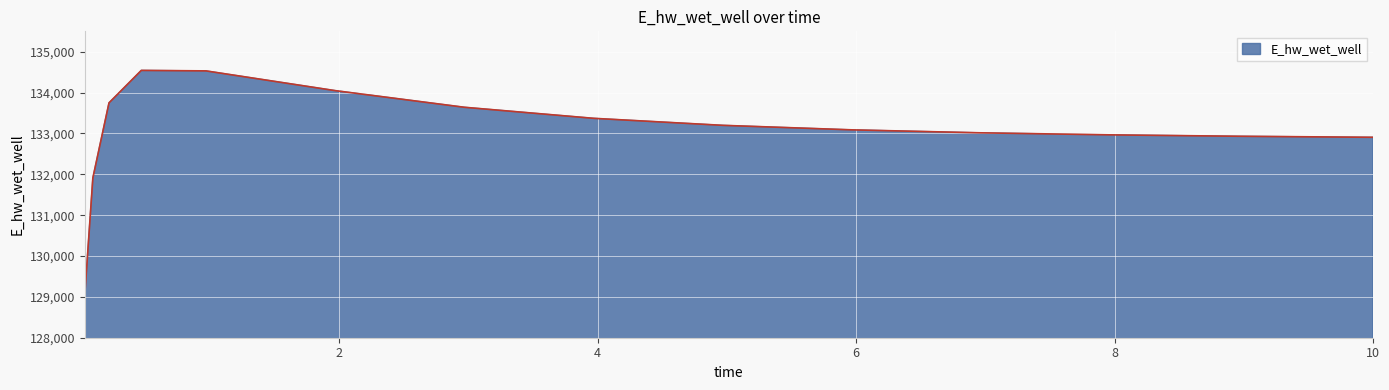

What is the difference between the maximum and minimum values?

5504.8